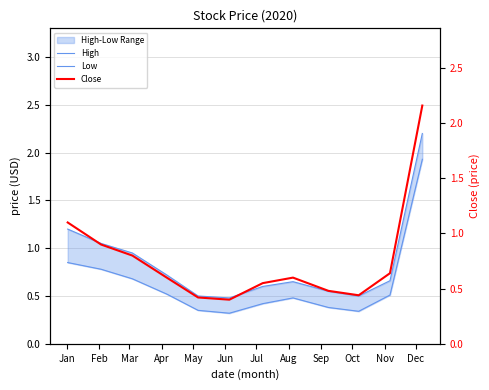

Which series has the largest range (max minus min)?

Close